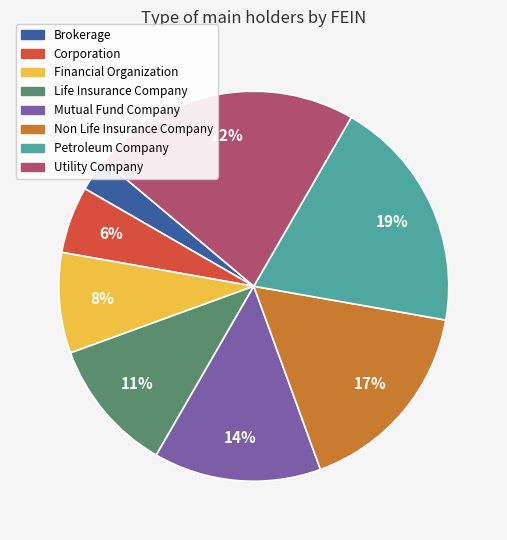

Does Non Life Insurance Company account for over 50% of the chart?

No